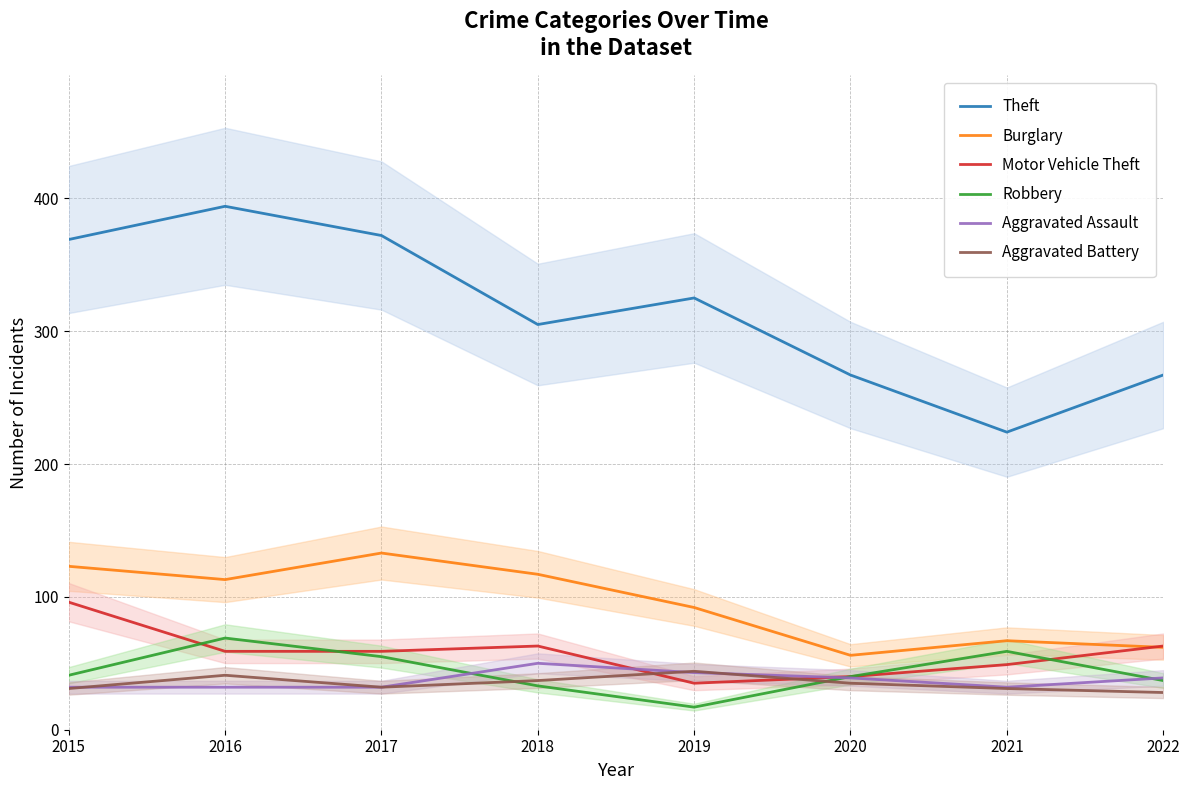

How many series are shown in this chart?

6